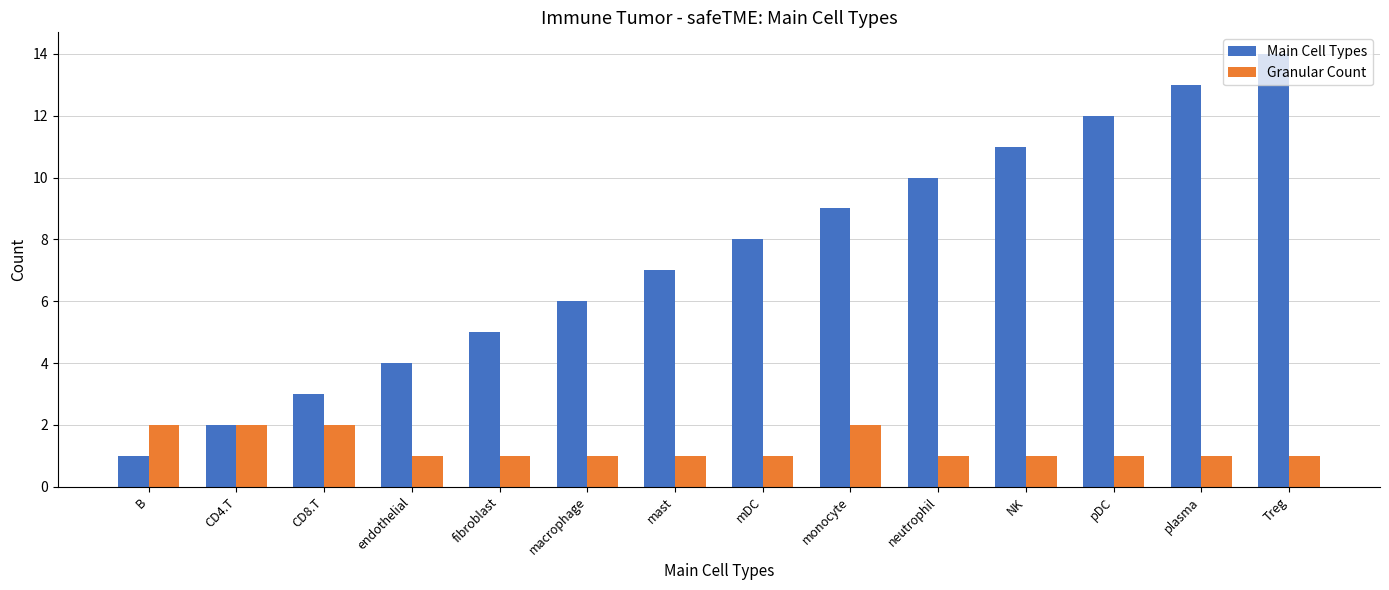

At plasma, list the series in order from smallest to largest.

Granular Count, Main Cell Types